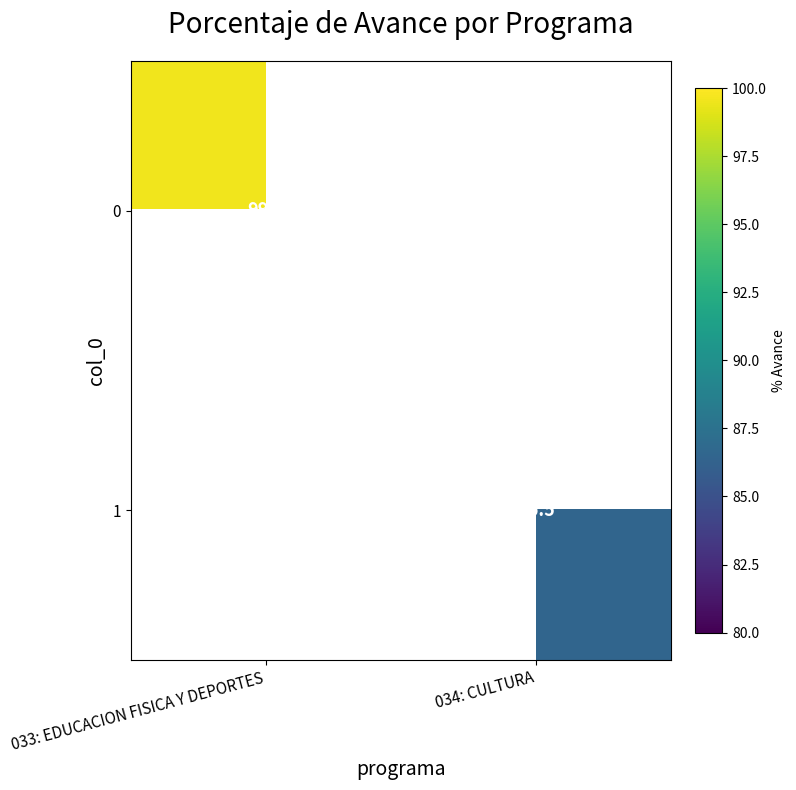

The 1 series shows 86.5 at 034: CULTURA. True or false?

True